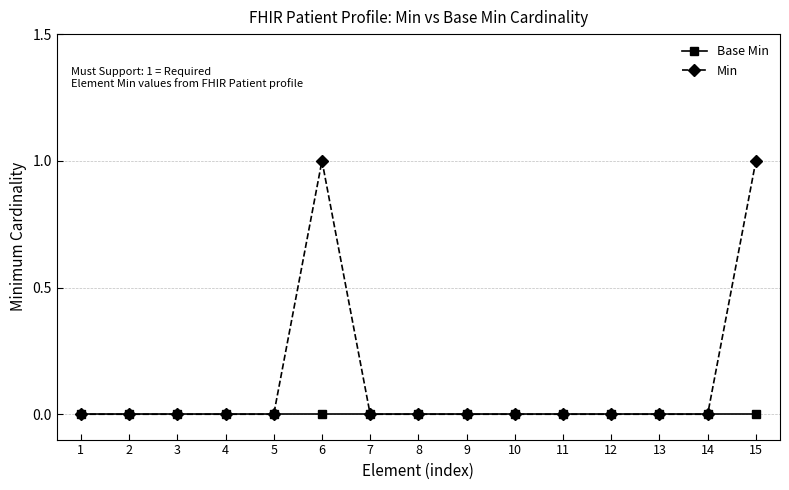

Does the chart display data point markers on the line(s)?

Yes